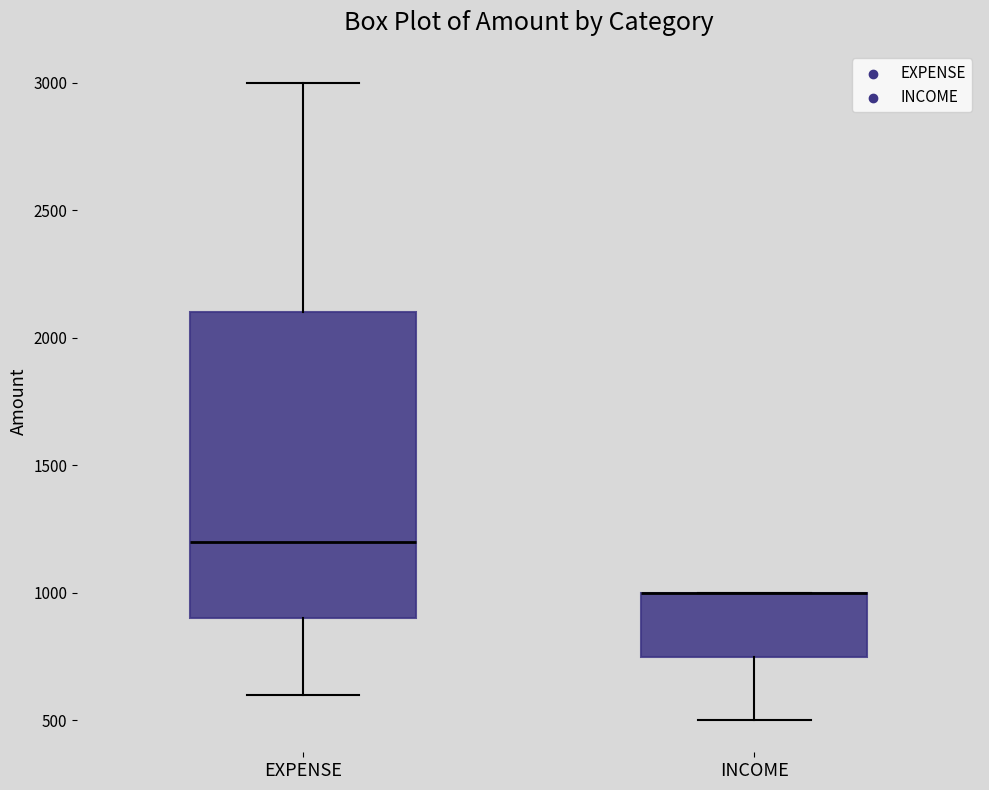

Reading left to right, read every box against the y-axis: the position of its median line, the range the box covers, and the ends of its whiskers. The values are not printed on the chart, so give them approximately, as read against the axis.

EXPENSE: median 1200, box 900 to 2100, whiskers 600 to 3000
INCOME: median 1000 (drawn on the box's upper edge), box 750 to 1000, whiskers 500 to 1000